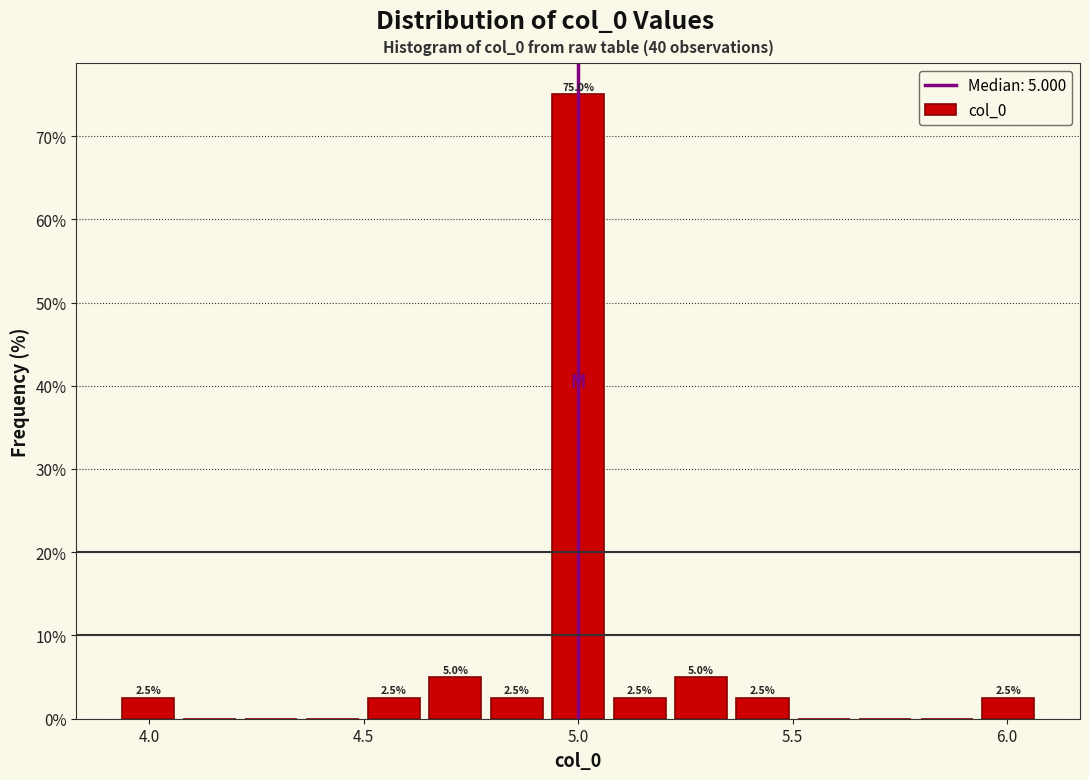

Around what value on the x-axis is the tallest bar? Give the approximate position of its centre, as read against the axis.

5.00